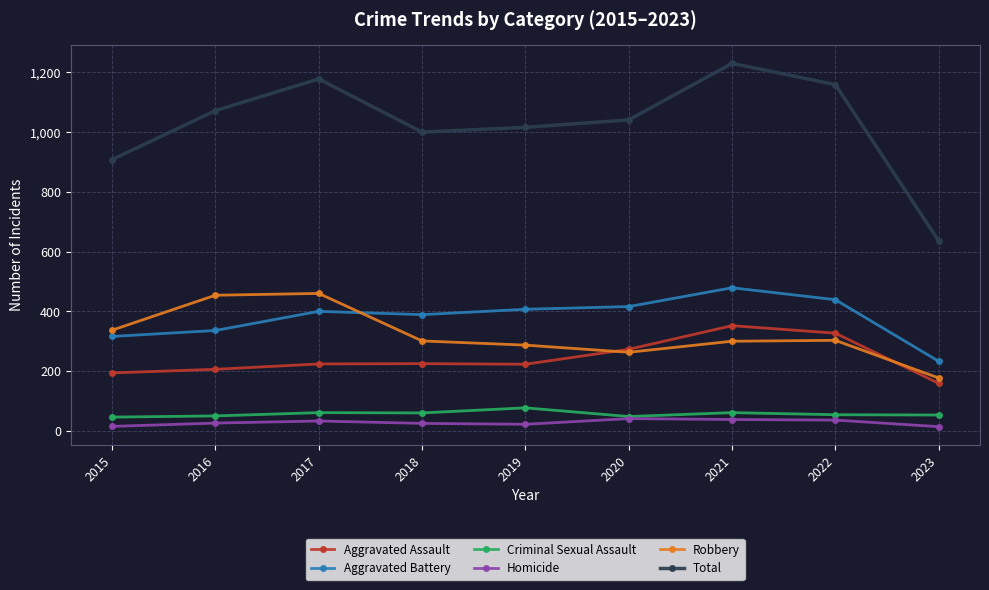

At which category is the sum across all series the highest?

2021